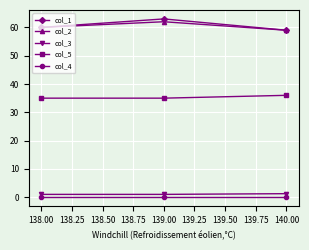

Rank the series by their maximum value, from lowest to highest.

col_4, col_3, col_5, col_2, col_1